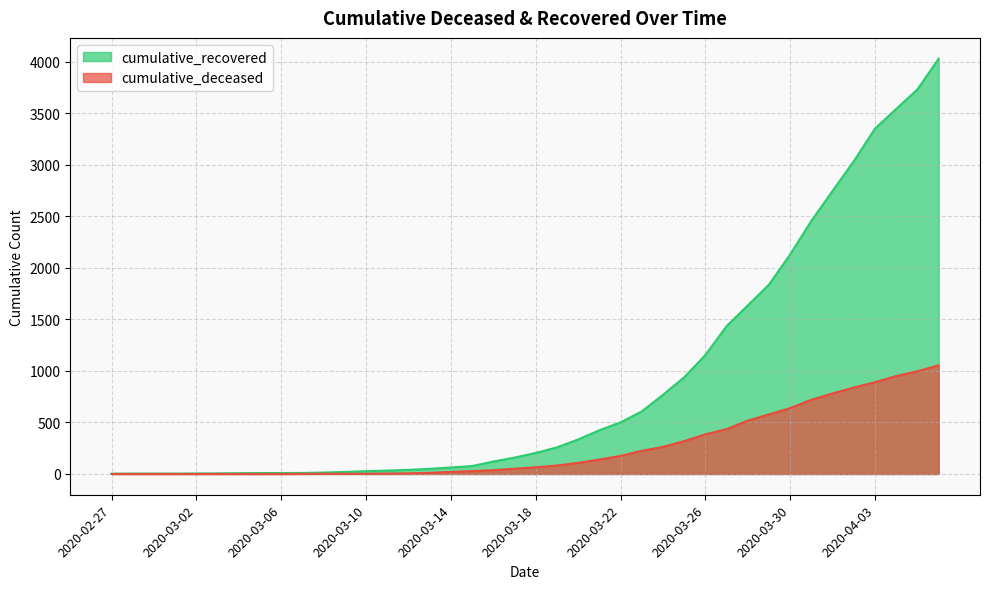

What is the label of the 16th point from the right?

2020-03-22